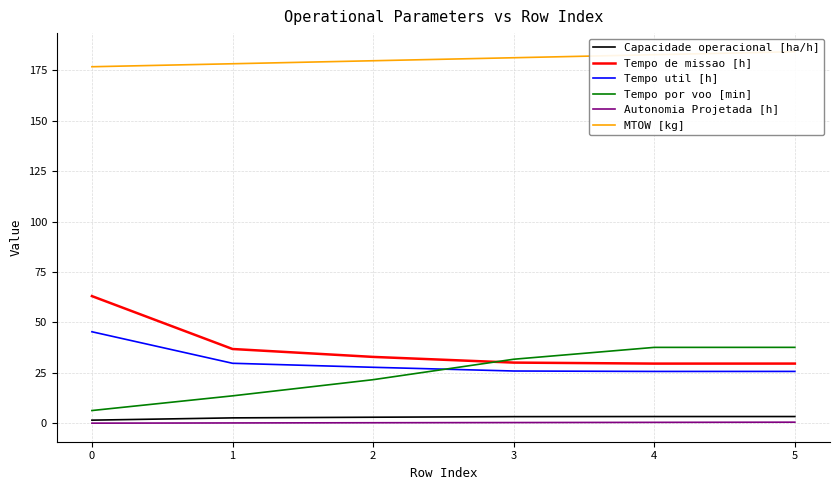

Which series has the largest total across all categories?

MTOW [kg]